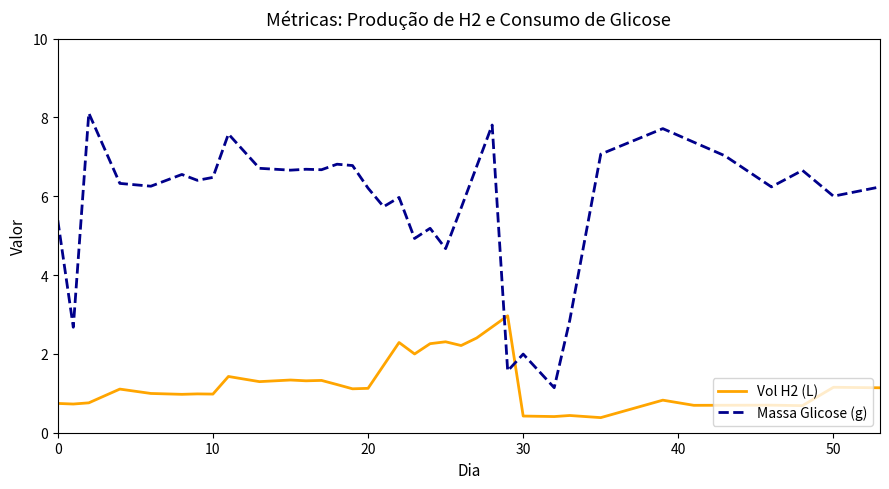

Which series ends up on top after the final intersection of Massa Glicose (g) and Vol H2 (L)?

Massa Glicose (g)